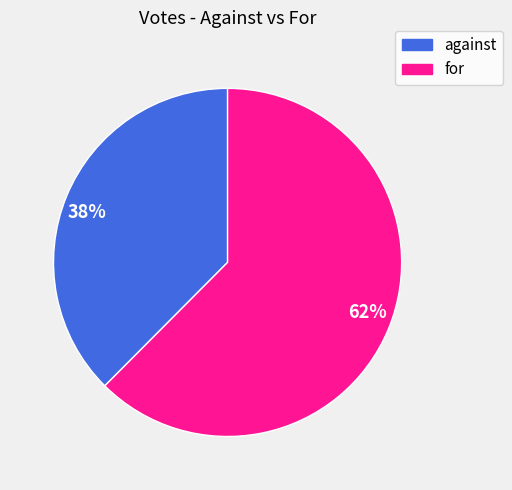

To the nearest percent, what percentage of the pie is for?

62%